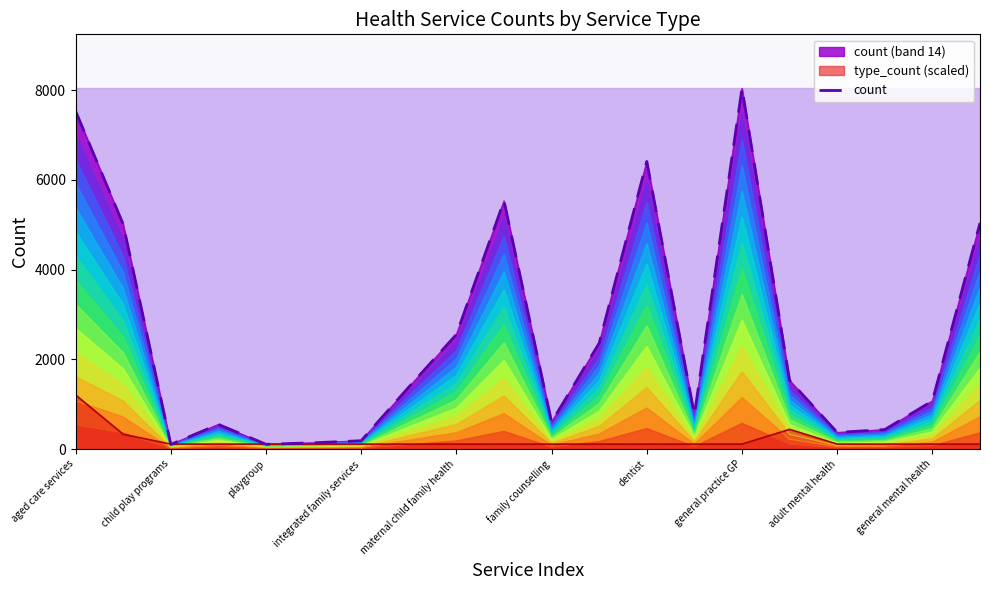

Which category has the lowest value across all series?

child play programs